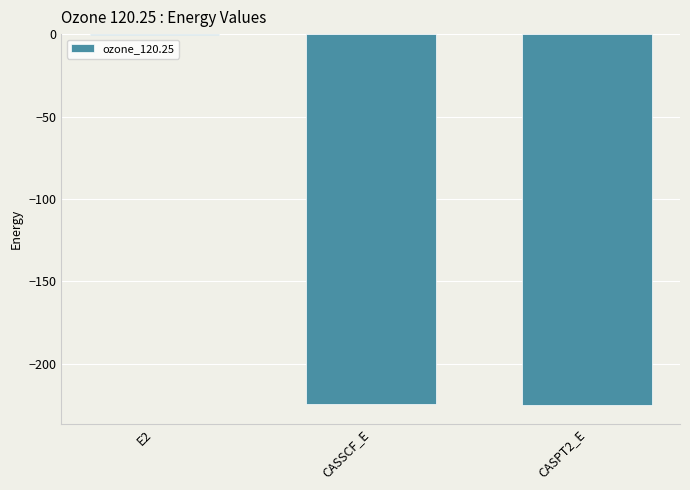

What is the sum of the values at CASSCF_E and CASPT2_E?

-449.7